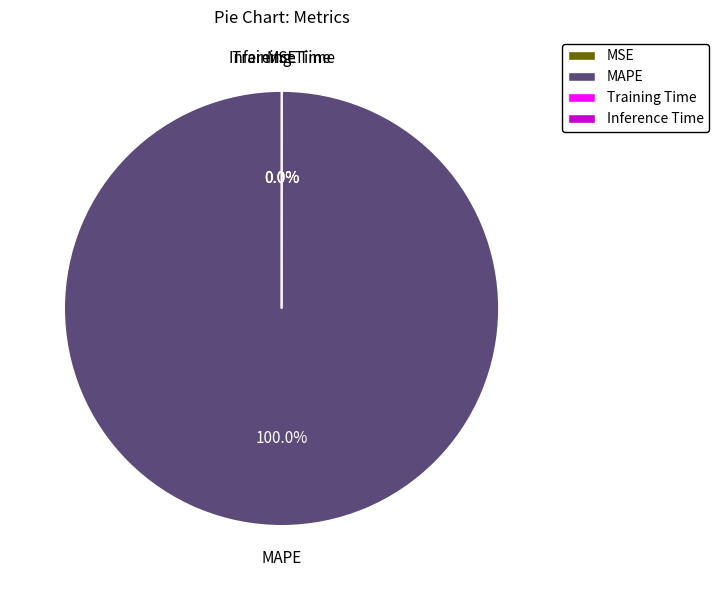

How many slices are in this pie chart?

4